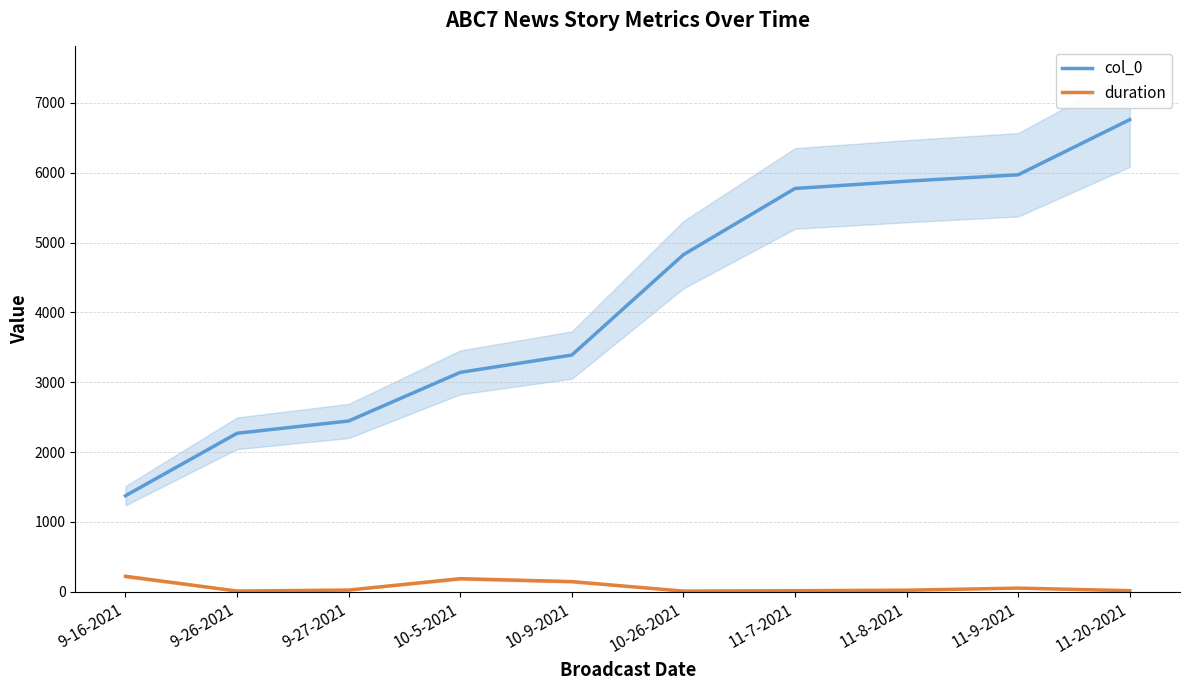

At which category is the sum across all series the highest?

11-20-2021